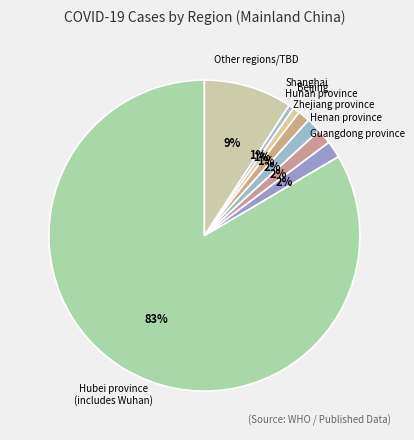

Between Other regions/TBD and Beijing, which is larger?

Other regions/TBD